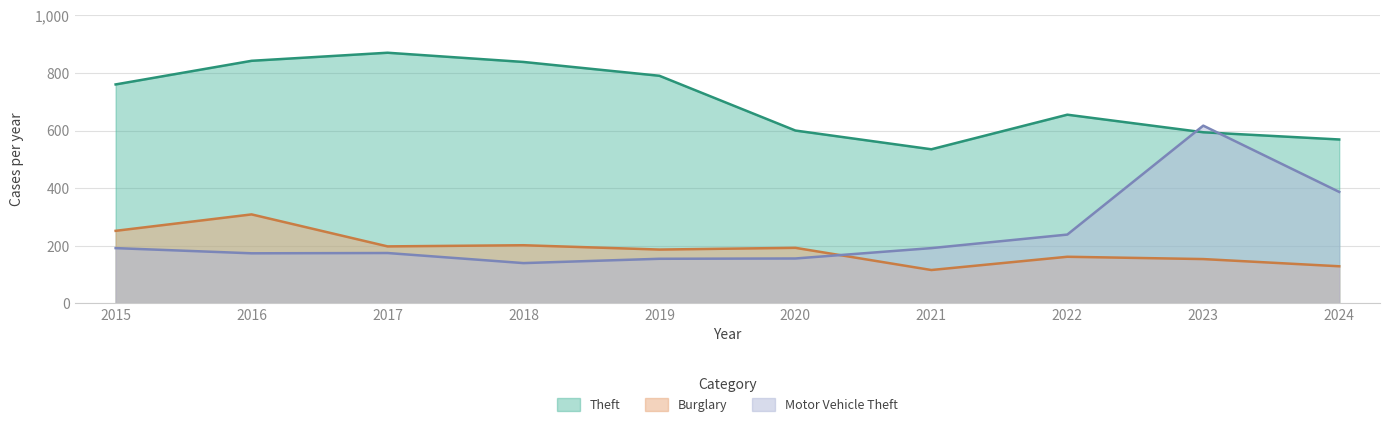

What is the lowest value of the Theft series?

535